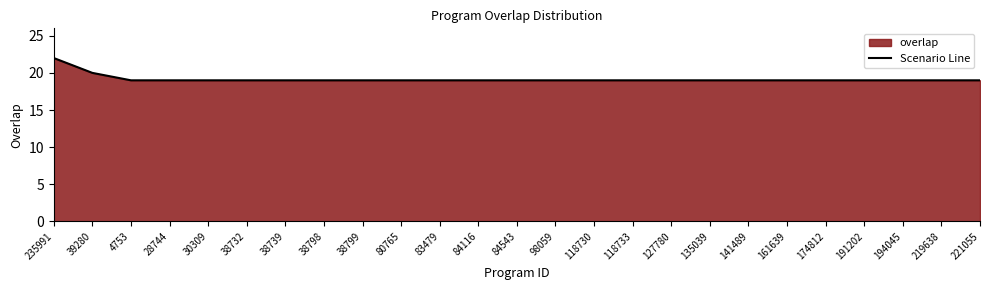

Is it true that the value at 118730 is 19?

True